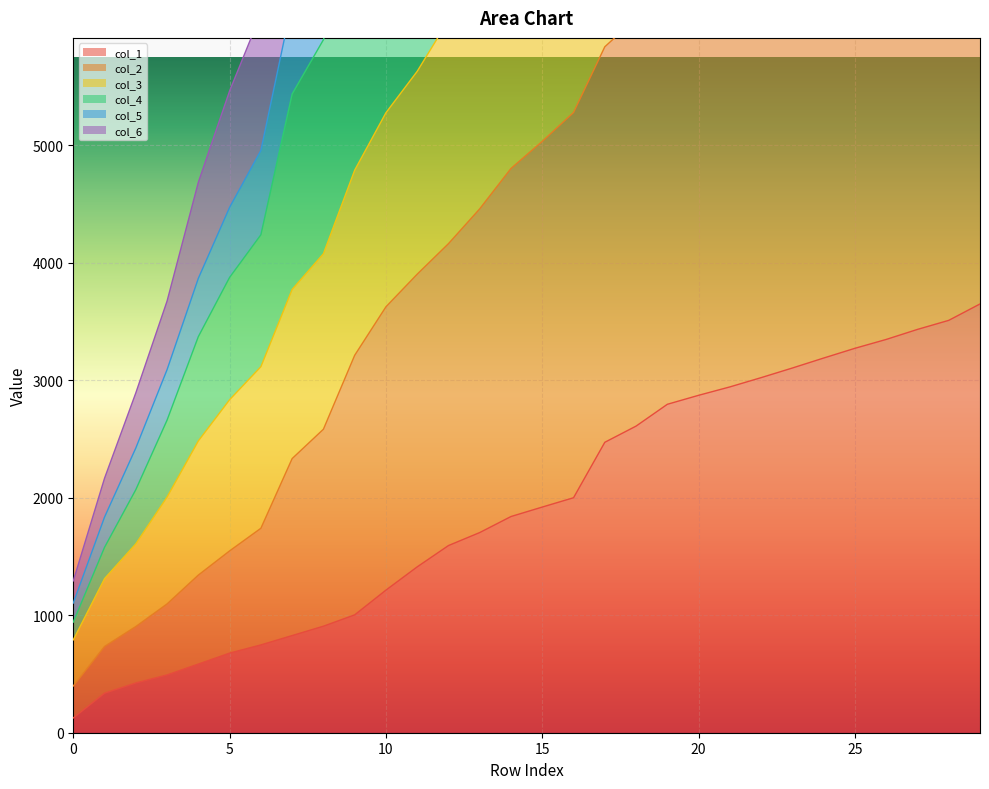

What is the difference between the maximum and minimum values in the col_1 series?

3522.2